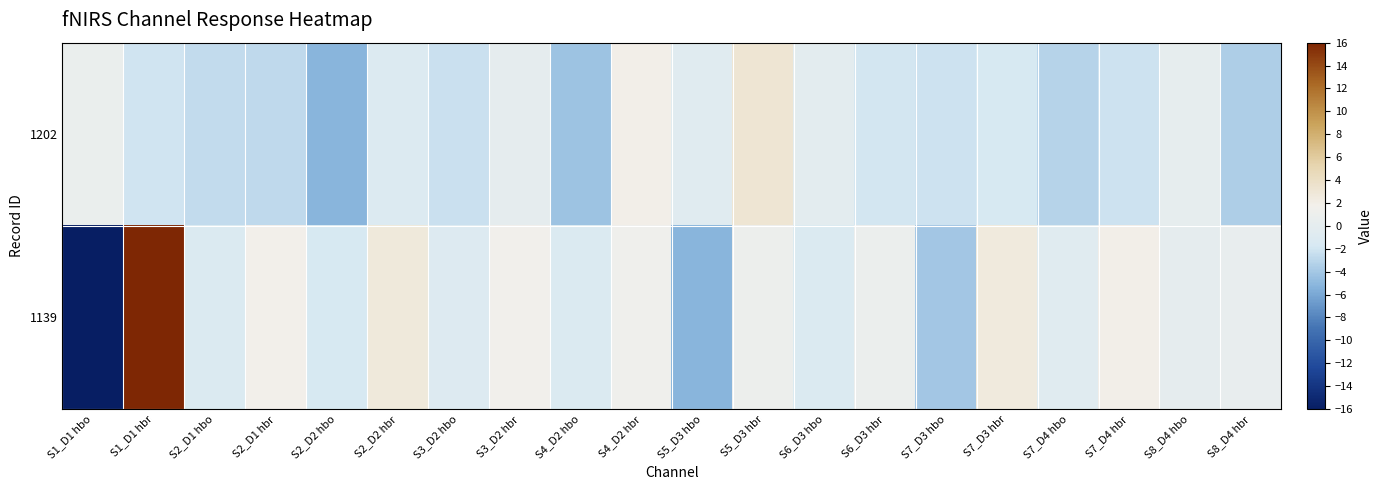

At which category is the sum across all series the highest?

S1_D1 hbr